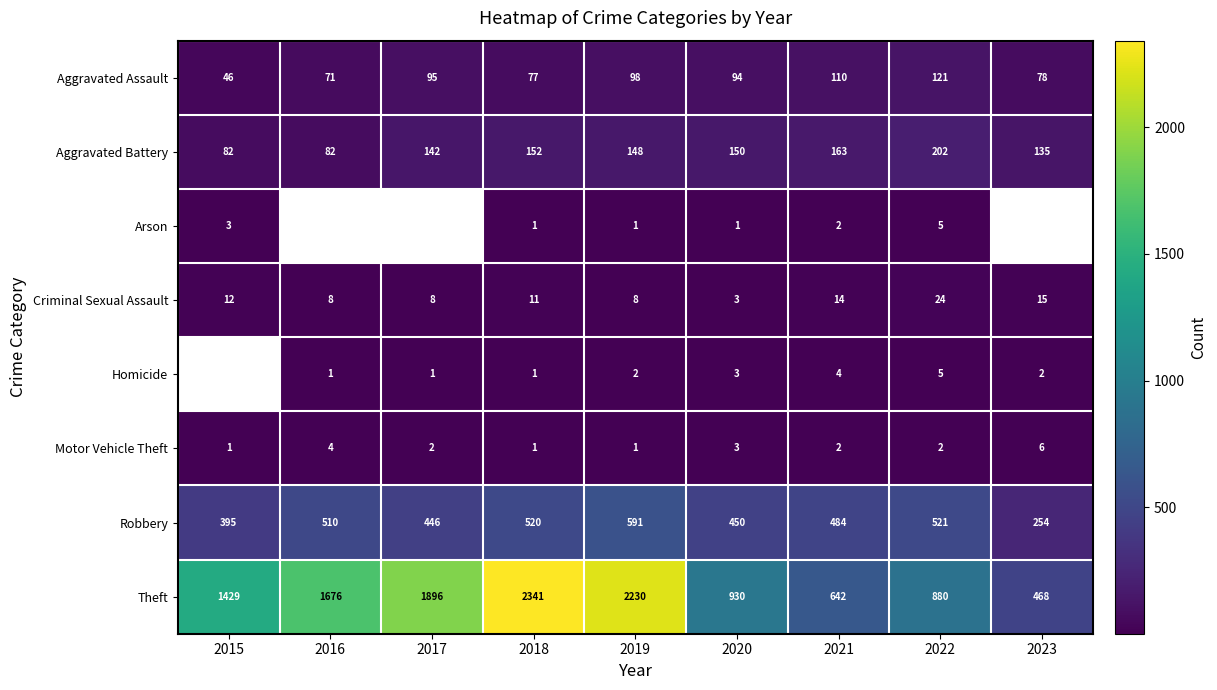

Read the Theft value at 2019.

2230.0